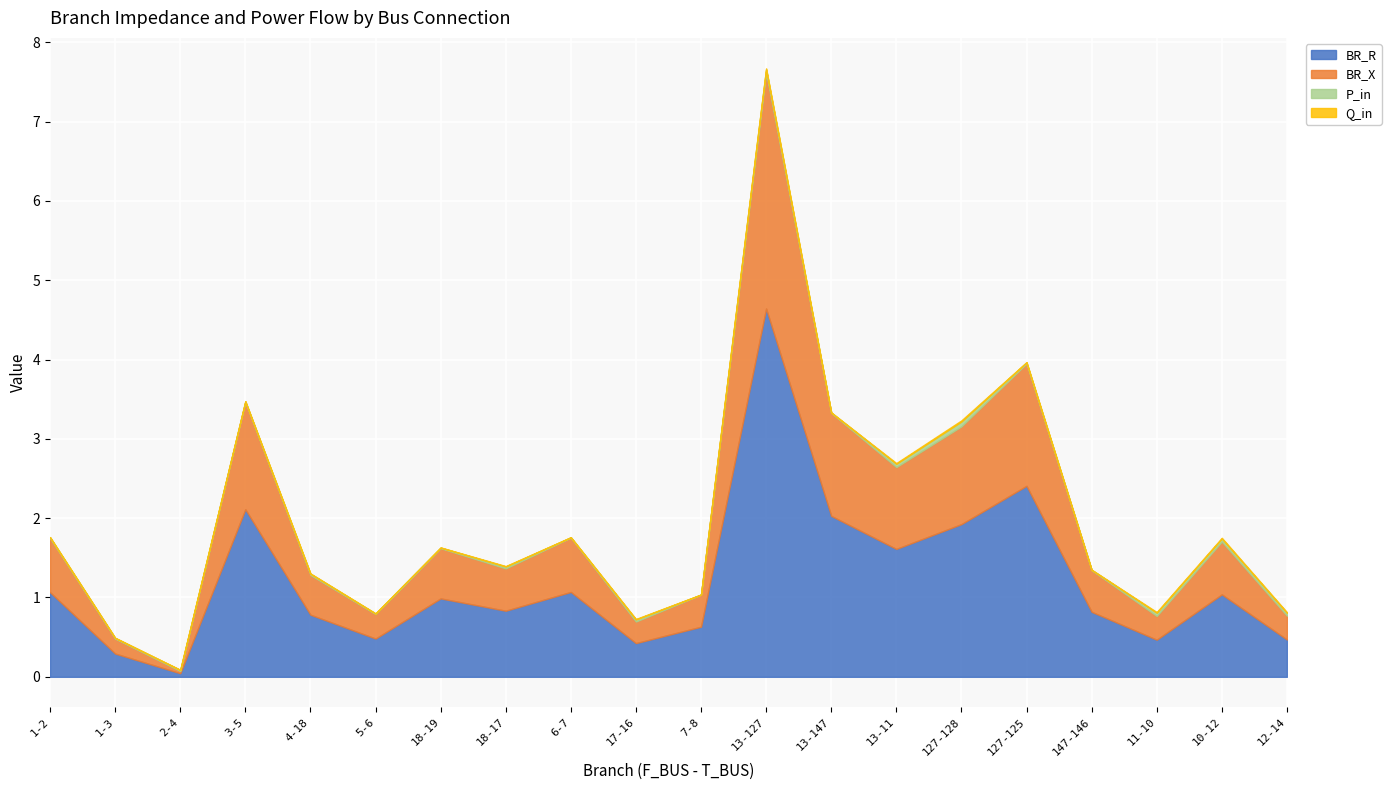

Reading left to right, transcribe all the data shown in this chart.

BR_R: 1.1	0.3	0.0	2.1	0.8	0.5	1.0	0.8	1.1	0.4	0.6	4.6	2.0	1.6	1.9	2.4	0.8	0.5	1.0	0.5
BR_X: 0.7	0.2	0.0	1.4	0.5	0.3	0.6	0.5	0.7	0.3	0.4	3.0	1.3	1.0	1.2	1.5	0.5	0.3	0.7	0.3
P_in: 0.0	0.0	0.0	0.0	0.0	0.0	0.0	0.0	0.0	0.0	0.0	0.0	0.0	0.0	0.1	0.0	0.0	0.0	0.0	0.0
Q_in: 0.0	0.0	0.0	0.0	0.0	0.0	0.0	0.0	0.0	0.0	0.0	0.0	0.0	0.0	0.0	0.0	0.0	0.0	0.0	0.0